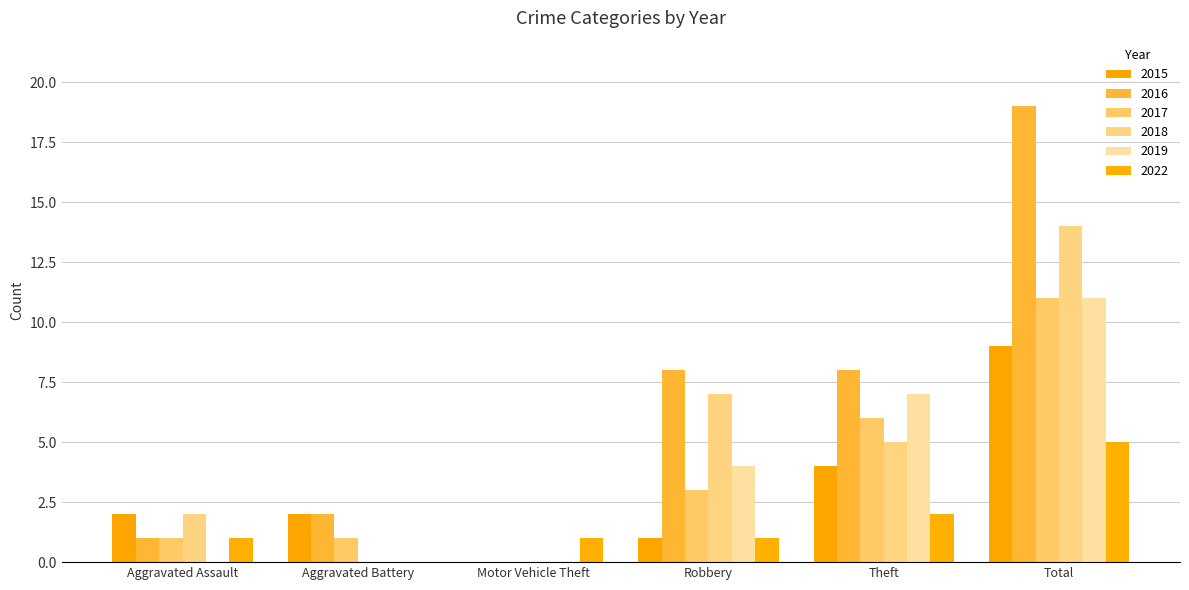

How many series are shown in this chart?

6